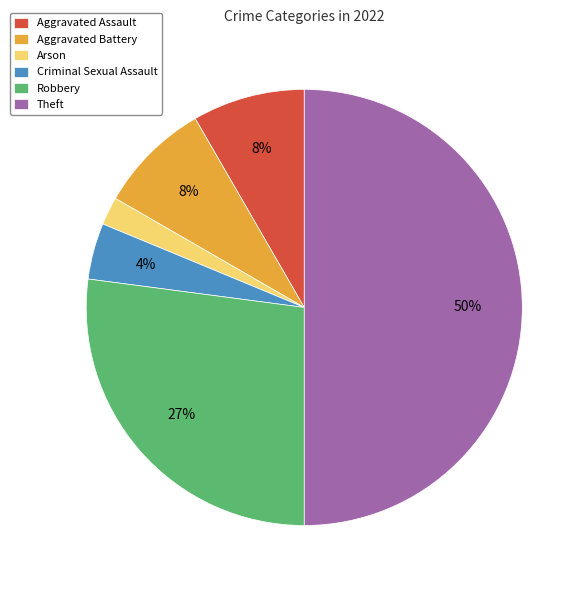

The Robbery slice represents 27% of the pie. True or false?

True